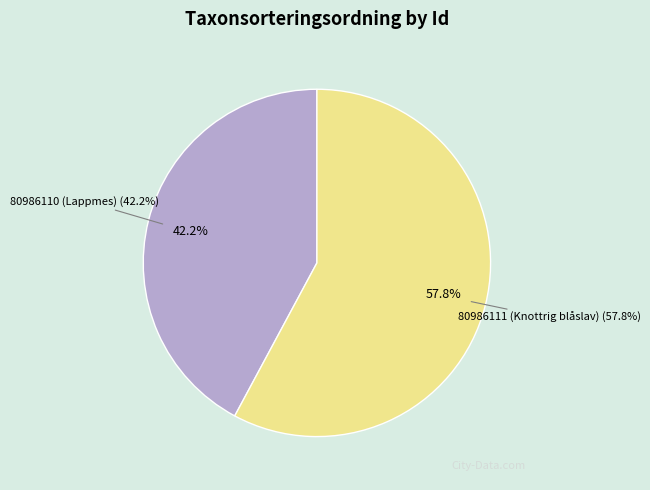

How many slices are in this pie chart?

2